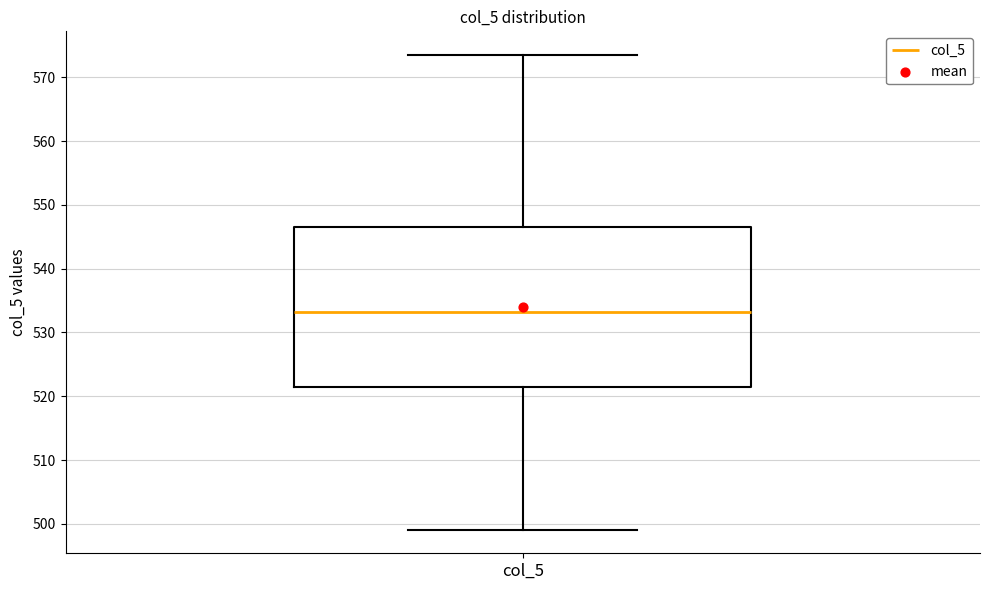

Read this box plot against the y-axis: the position of the median line, the range covered by the box, and the ends of both whiskers. The values are not printed on the chart, so give them approximately, as read against the axis.

median 533, box 521 to 547, whiskers 499 to 574